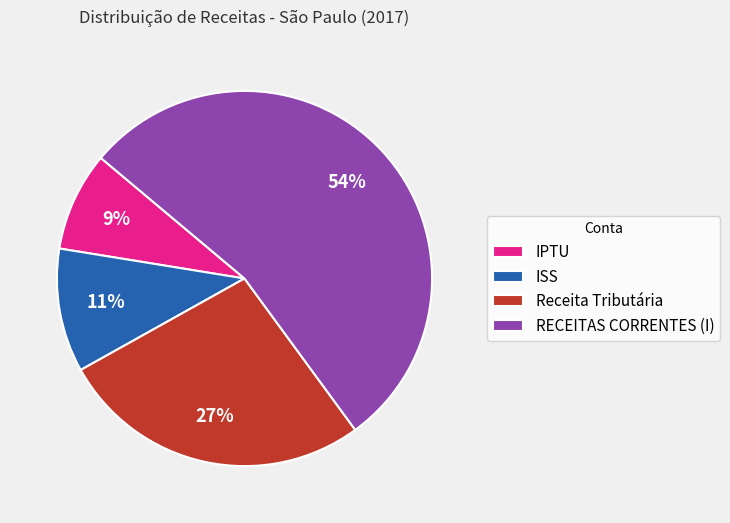

Which slice is the smallest?

IPTU